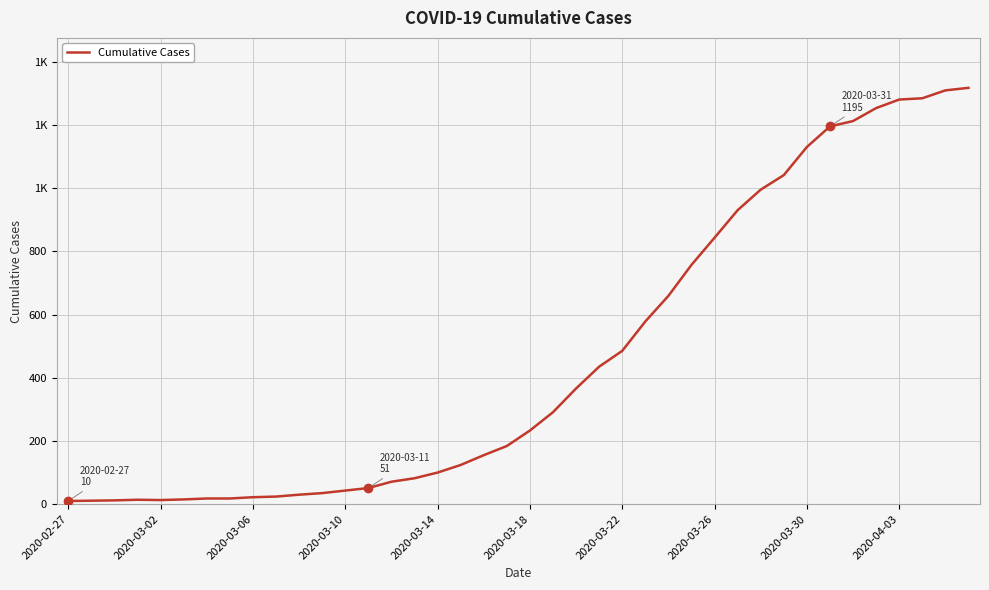

Does the chart display data point markers on the line(s)?

No